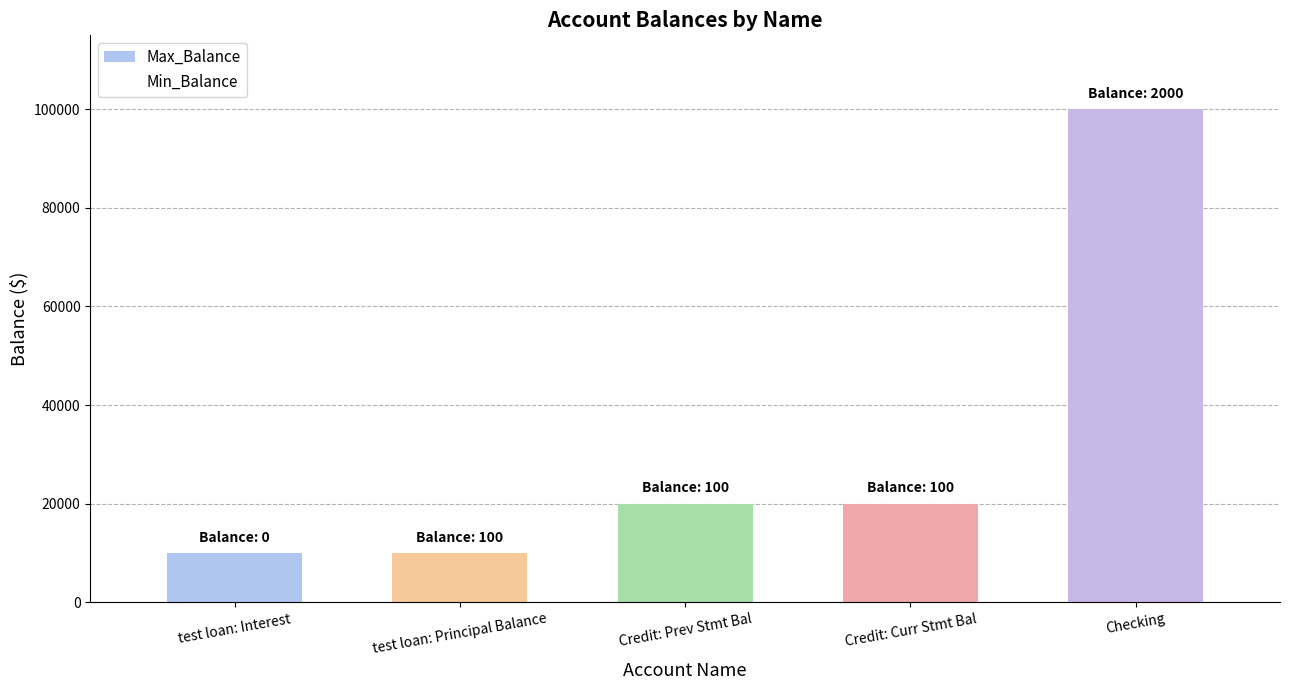

How many bars are there in total?

5